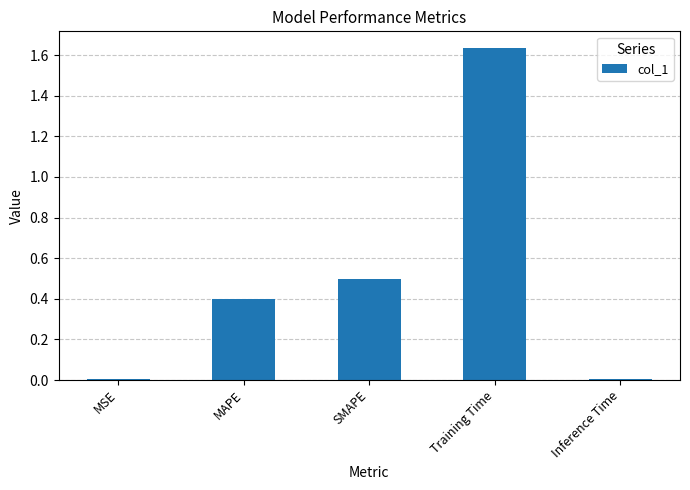

At which category does the chart reach its peak across all series?

Training Time